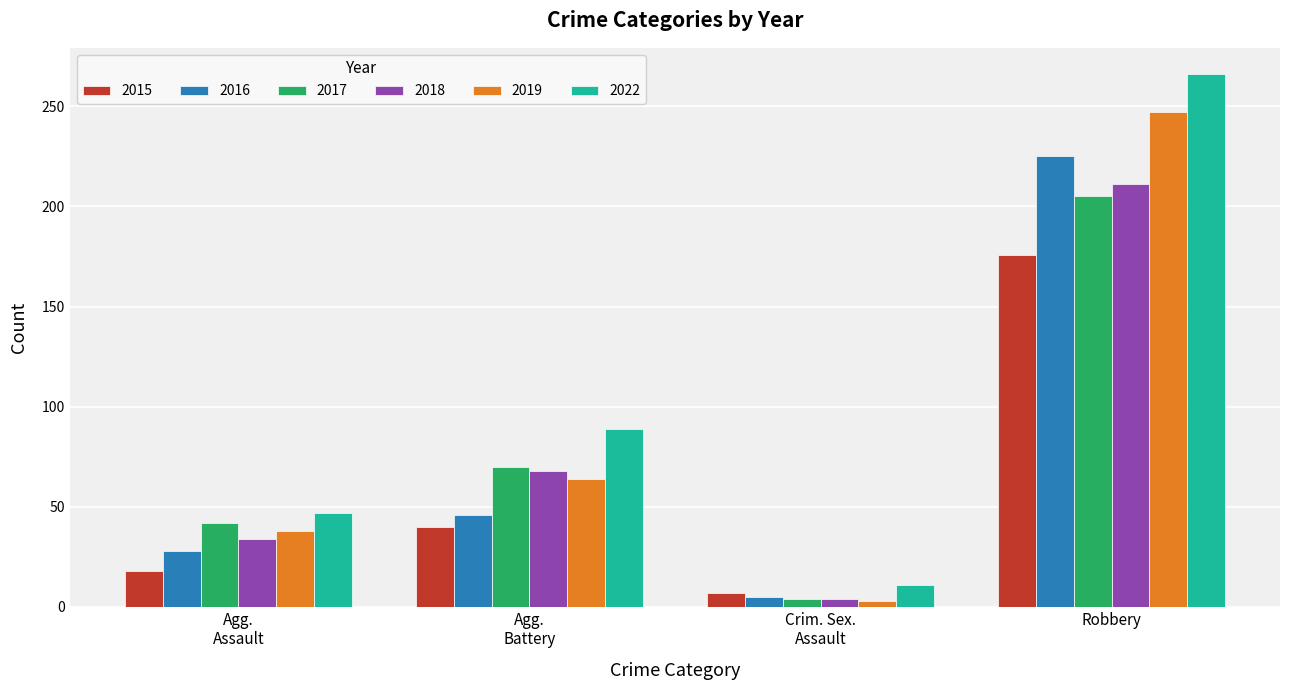

At which label is 2017 closest to 104?

Agg.
Battery